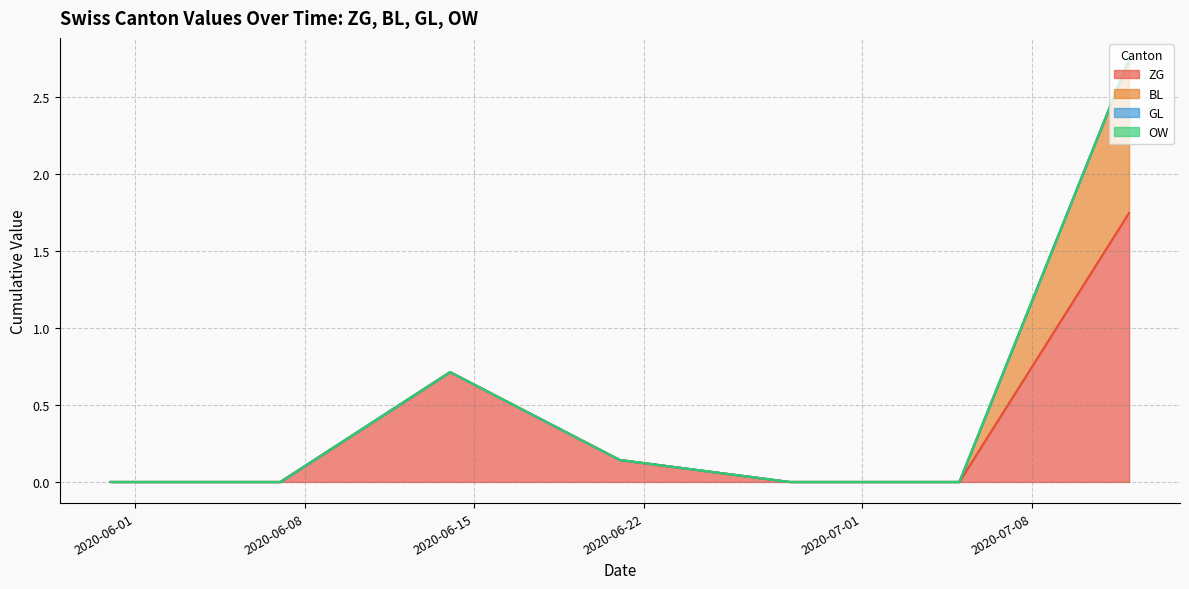

Which series has the largest total across all categories?

ZG